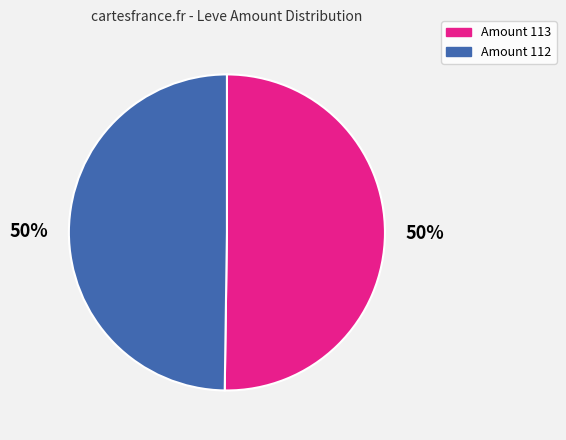

To the nearest percent, what is the average slice percentage?

50%